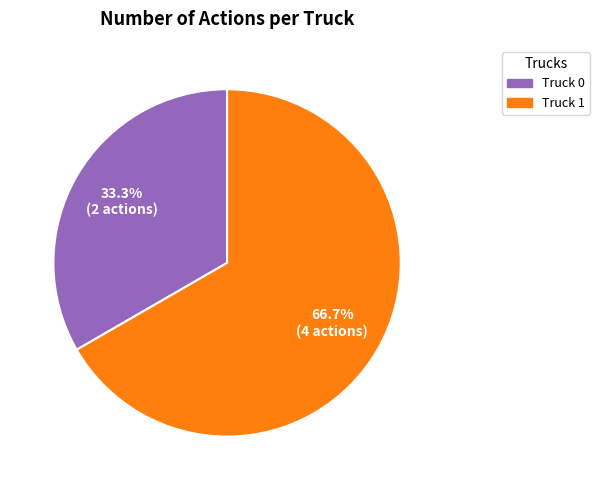

Is there any slice that represents more than half of the pie?

Yes